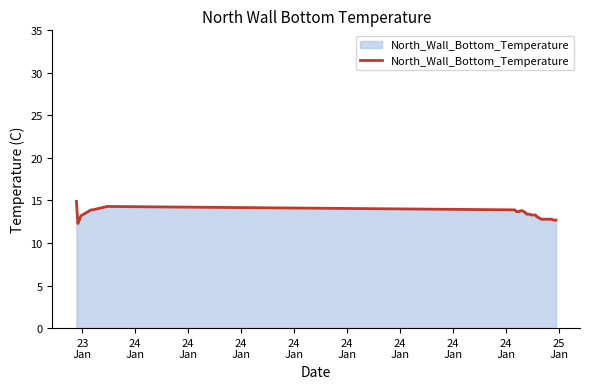

What is the minimum value shown in the chart?

12.3